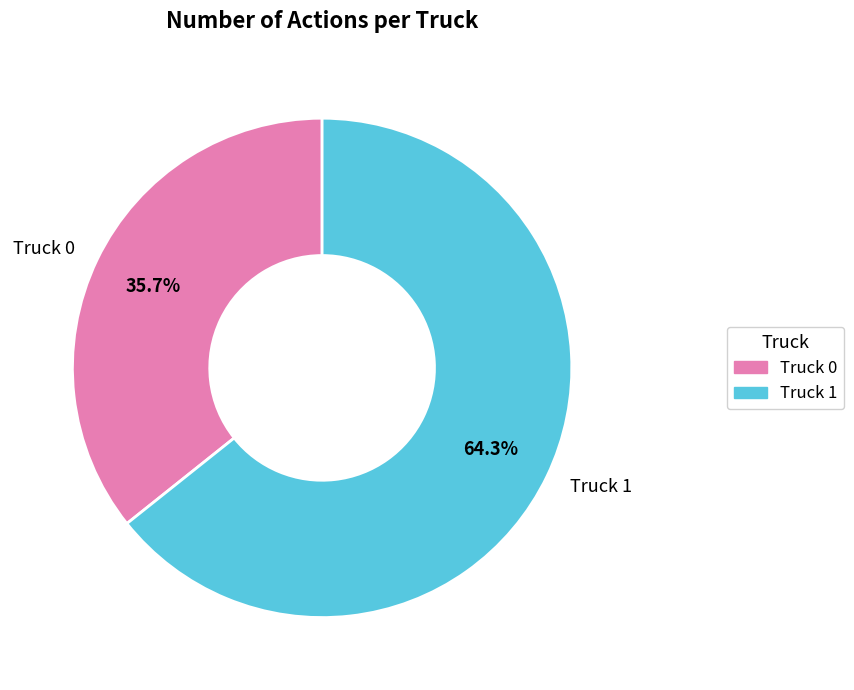

Rank the categories by value from highest to lowest.

Truck 1, Truck 0